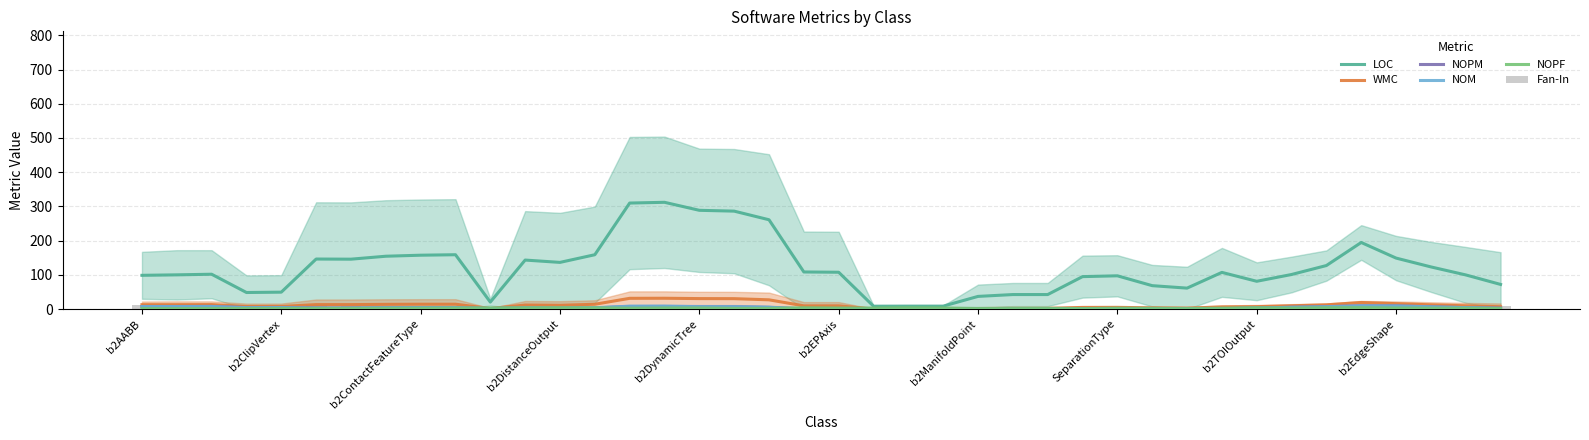

What is the sum of the WMC values at 27 and 32?

11.8